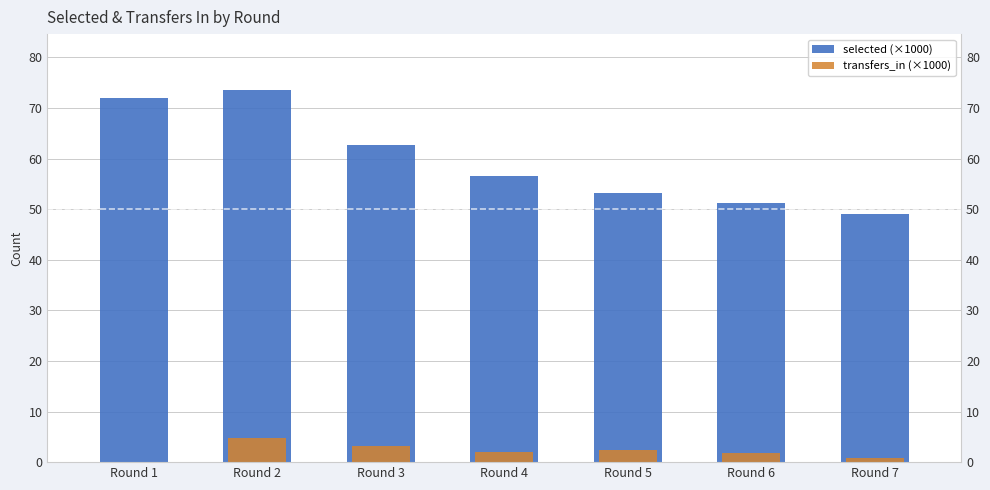

Rank the series by their maximum value, from lowest to highest.

transfers_in (×1000), selected (×1000)